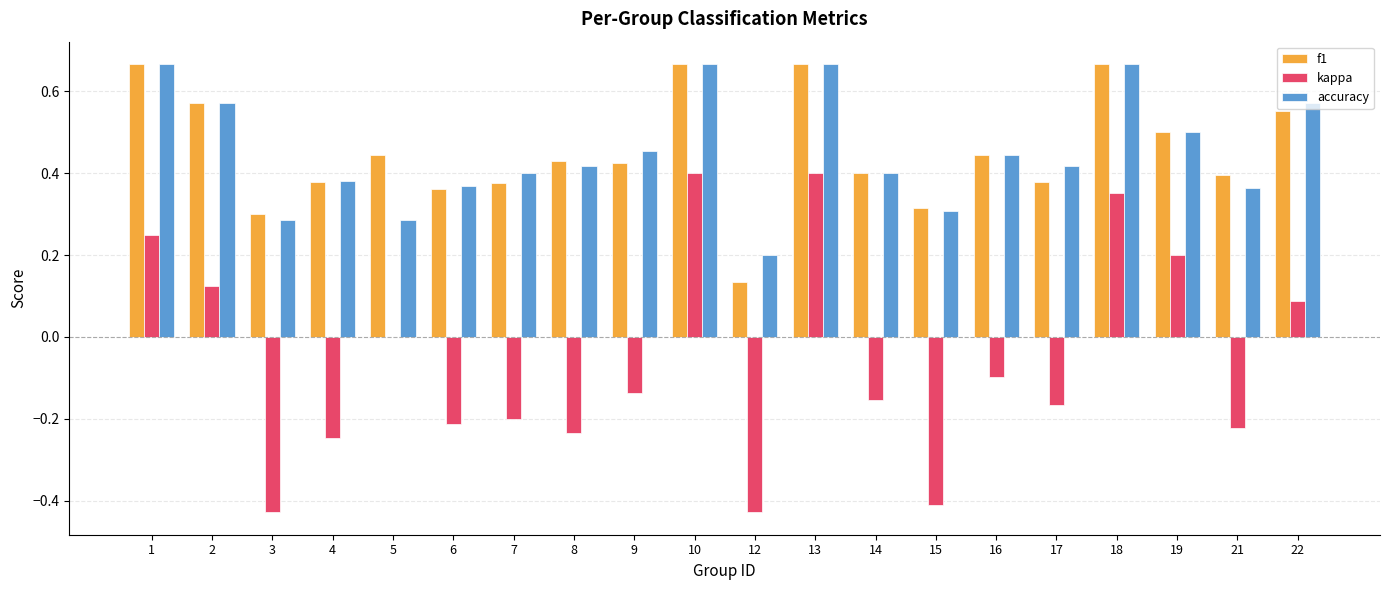

Is it true that f1 equals 0.4 at 6?

True